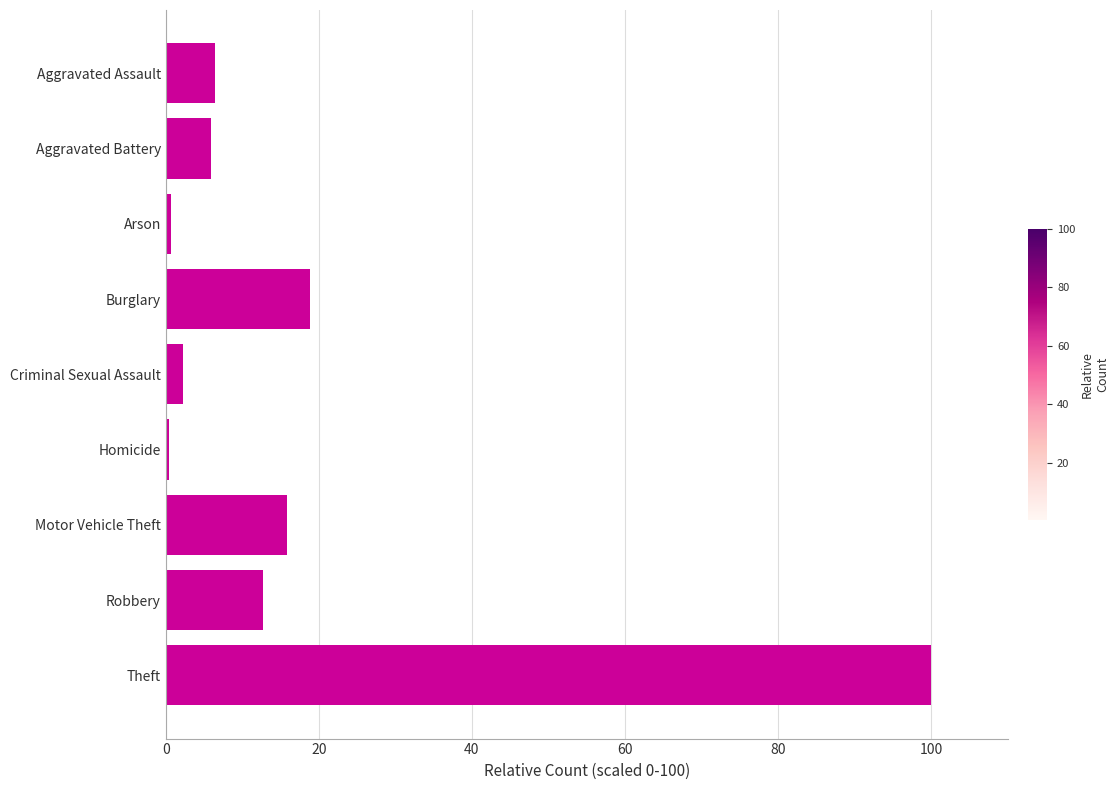

What is the label of the 4th bar from the bottom?

Homicide